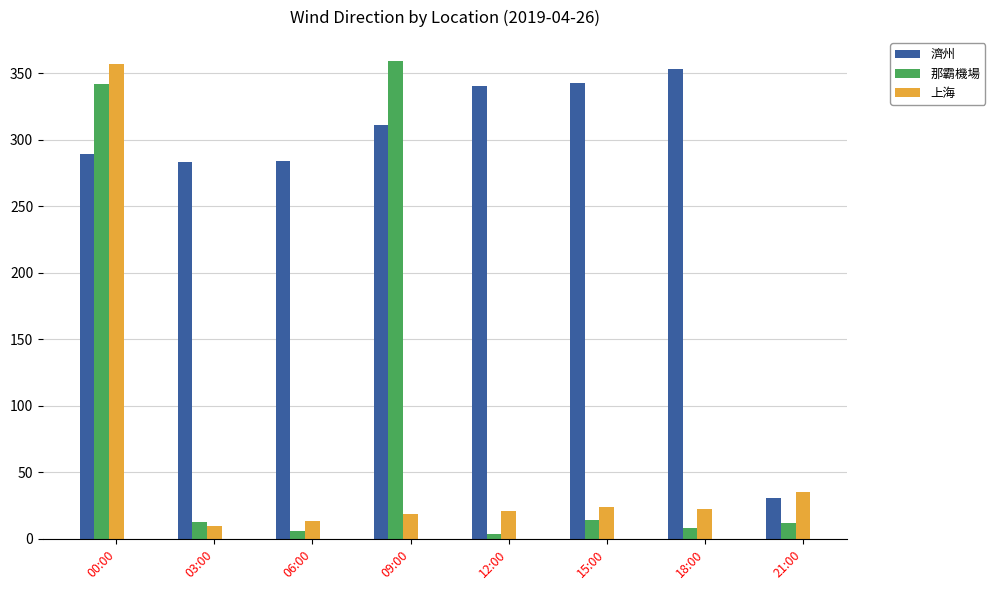

What is the label of the 3rd bar from the left?

06:00